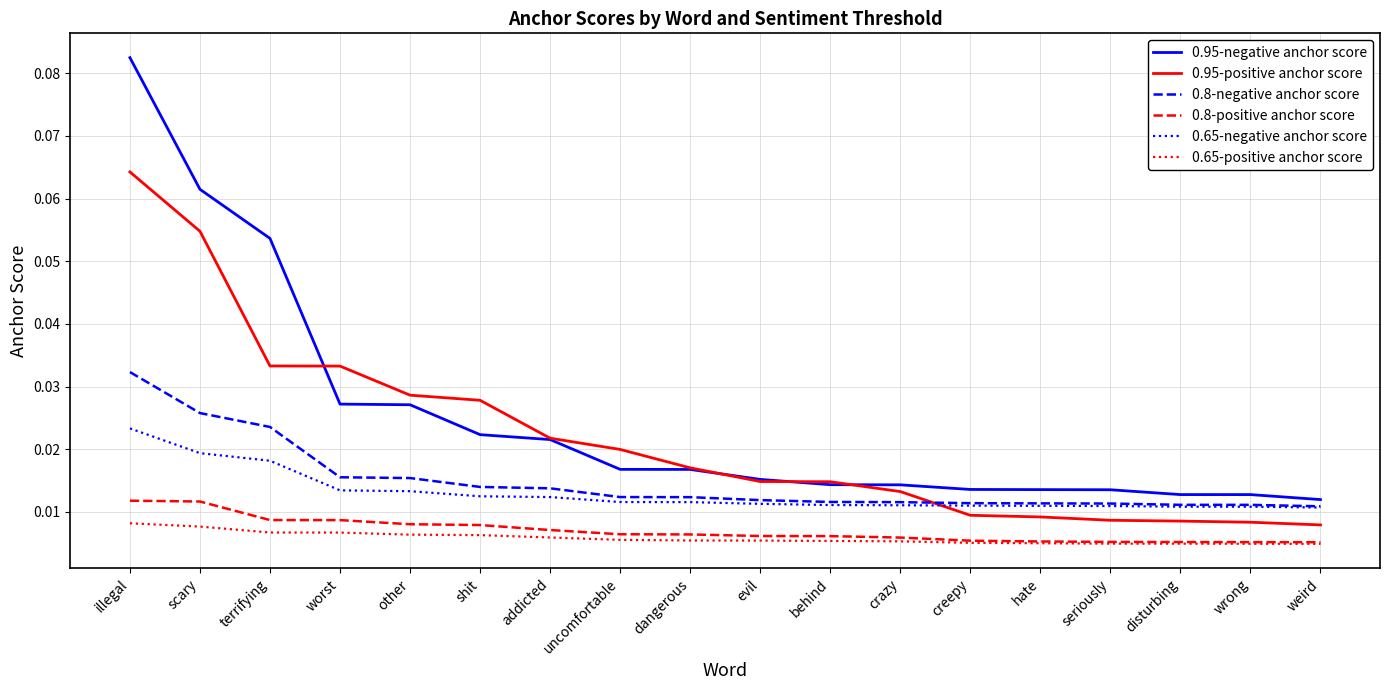

List the series in order of their peak value, lowest first.

0.65-positive anchor score, 0.8-positive anchor score, 0.65-negative anchor score, 0.8-negative anchor score, 0.95-positive anchor score, 0.95-negative anchor score